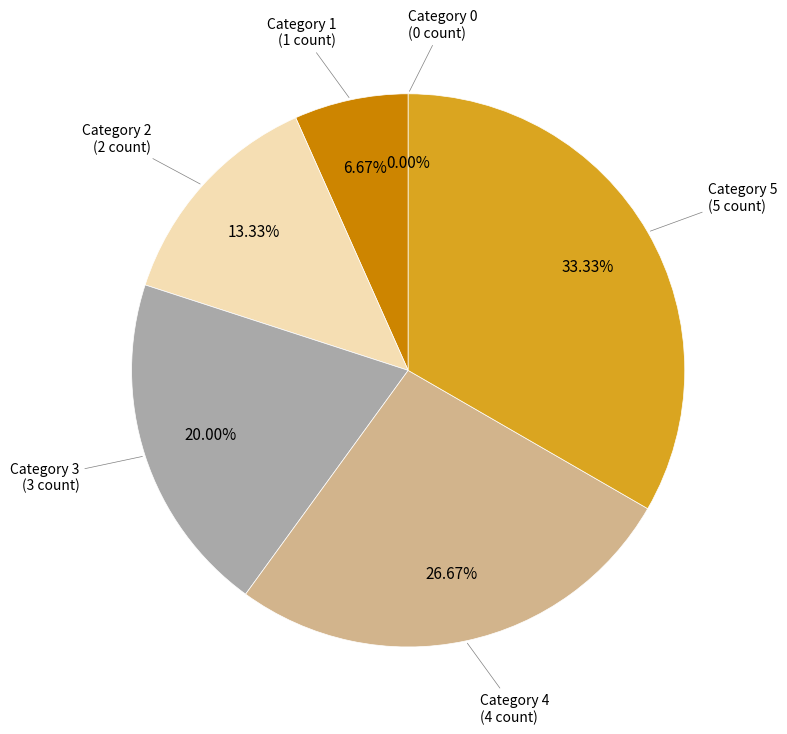

Combined, do 4 and 5 account for over 50%?

Yes